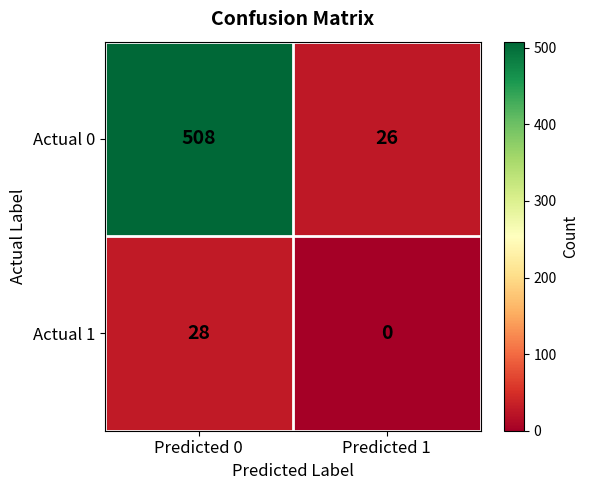

At how many categories does at least one series exceed 439?

1